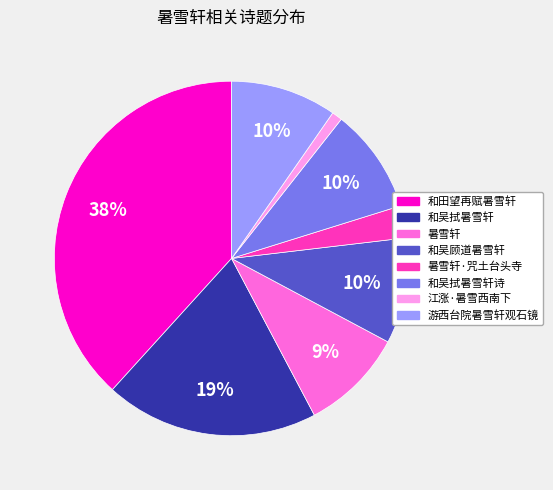

Does any single category account for the majority?

No